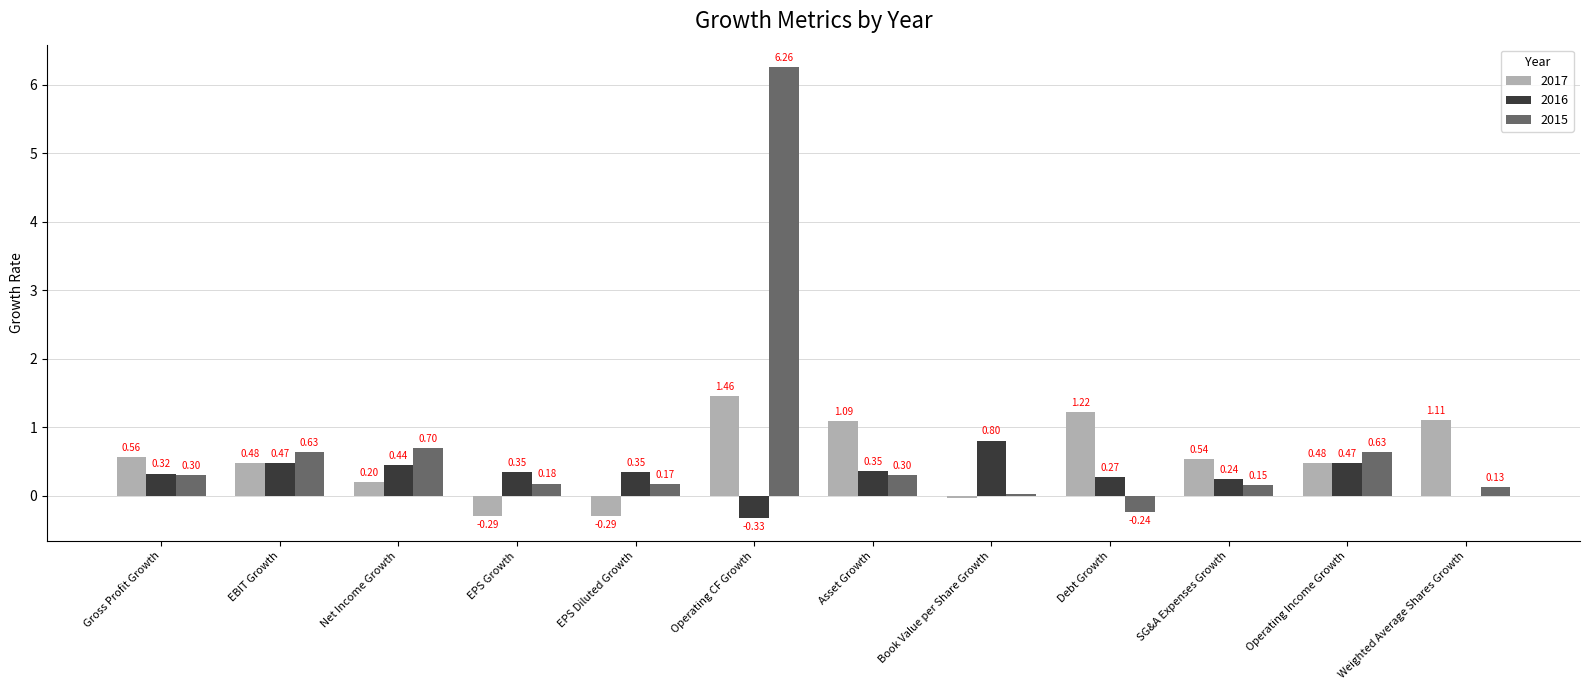

How many distinct data groups are displayed?

3